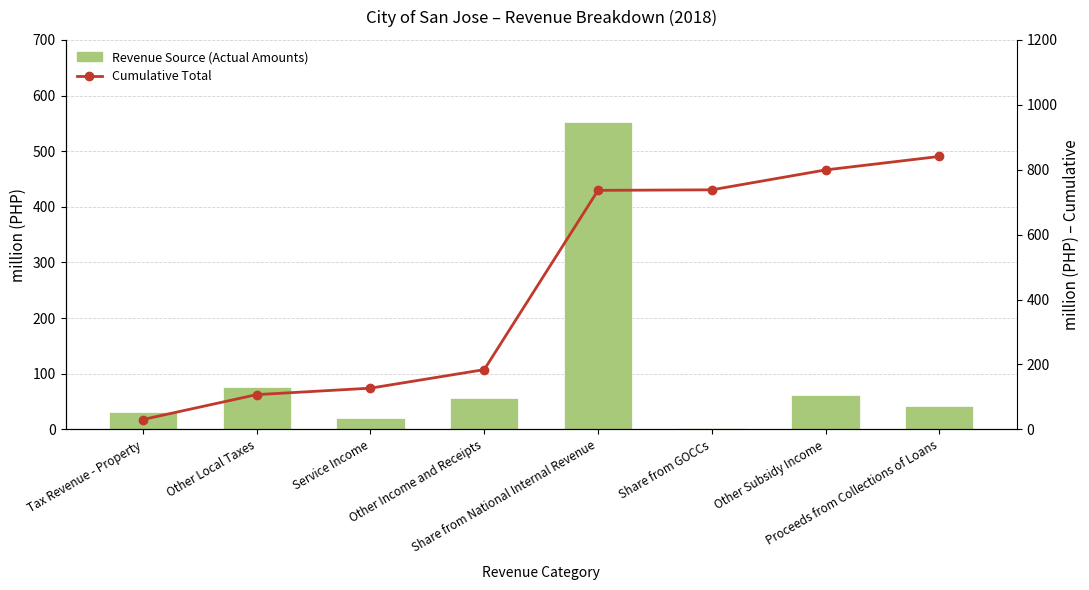

Reading left to right, what are all the values shown in this chart?

Revenue Source (Actual Amounts): Tax Revenue - Property=30.3	Other Local Taxes=76.7	Service Income=19.9	Other Income and Receipts=57.1	Share from National Internal Revenue=552.4	Share from GOCCs=1.6	Other Subsidy Income=61.4	Proceeds from Collections of Loans=41.5
Cumulative Total: Tax Revenue - Property=30.3	Other Local Taxes=107.0	Service Income=126.9	Other Income and Receipts=184.0	Share from National Internal Revenue=736.4	Share from GOCCs=738.0	Other Subsidy Income=799.3	Proceeds from Collections of Loans=840.9